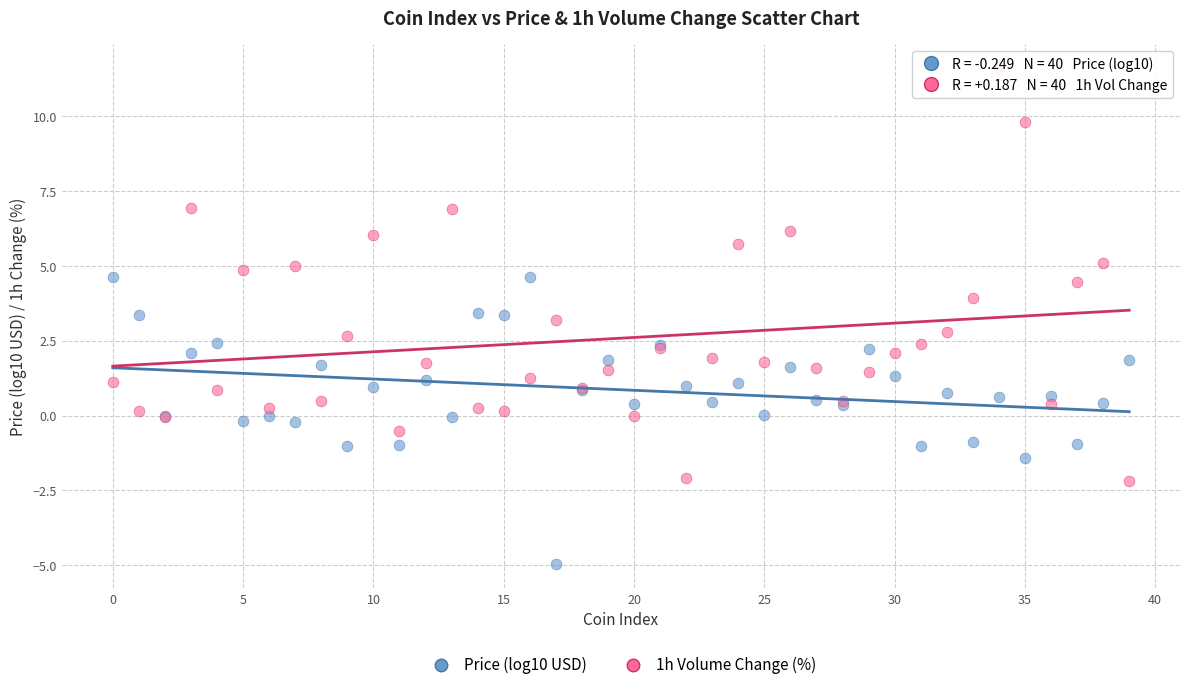

Which series contains the lowest Y value?

Price (log10 USD)